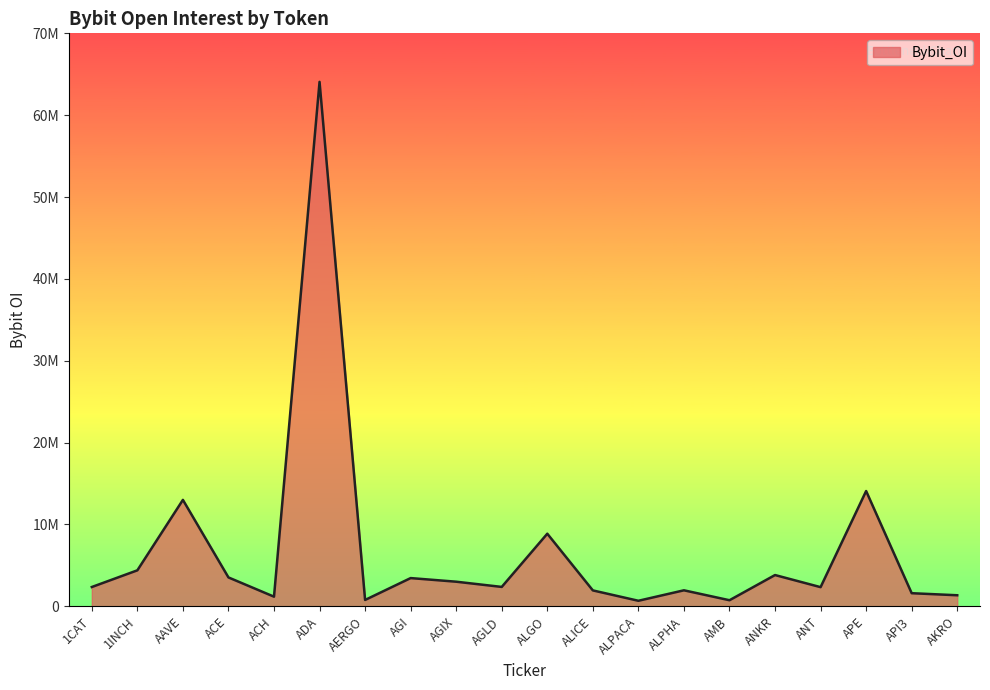

List the labels in order of value, largest first.

ADA, APE, AAVE, ALGO, 1INCH, ANKR, ACE, AGI, AGIX, AGLD, 1CAT, ANT, ALPHA, ALICE, API3, AKRO, ACH, AERGO, AMB, ALPACA